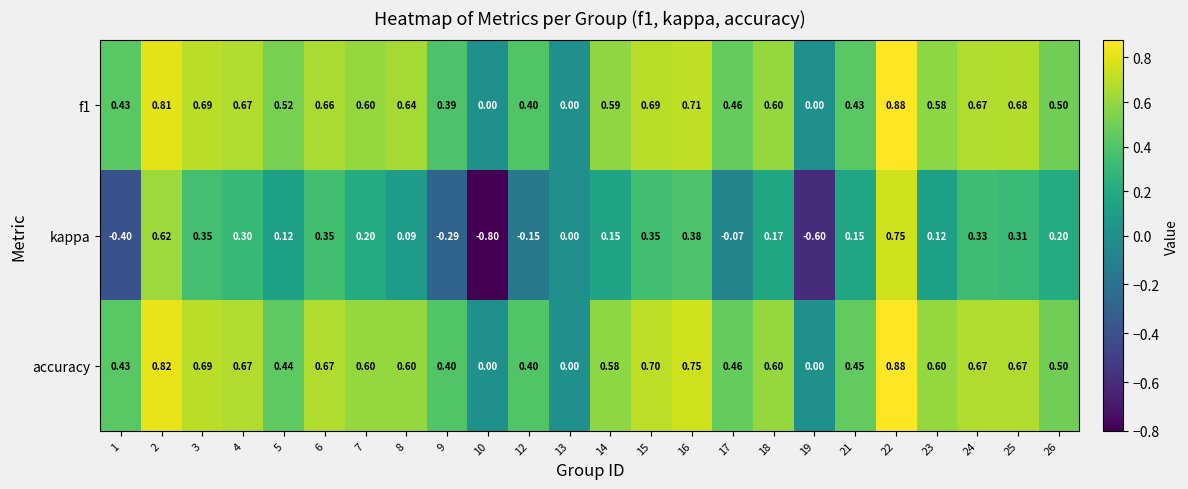

Which series changed the most between 23 and 24?

kappa